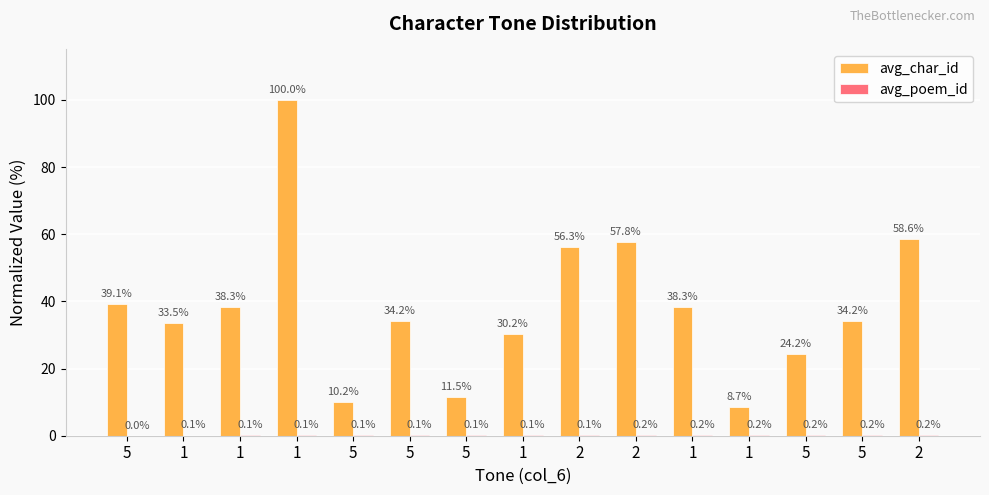

Count the number of categories in the chart.

15